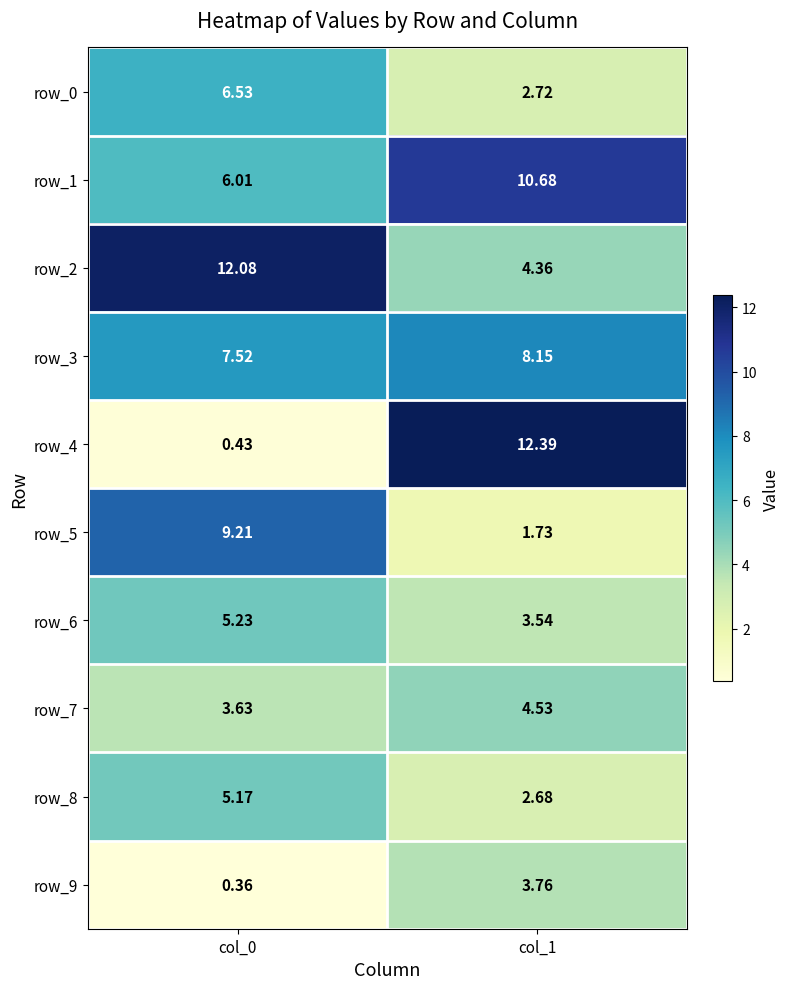

Count the number of categories in the chart.

2